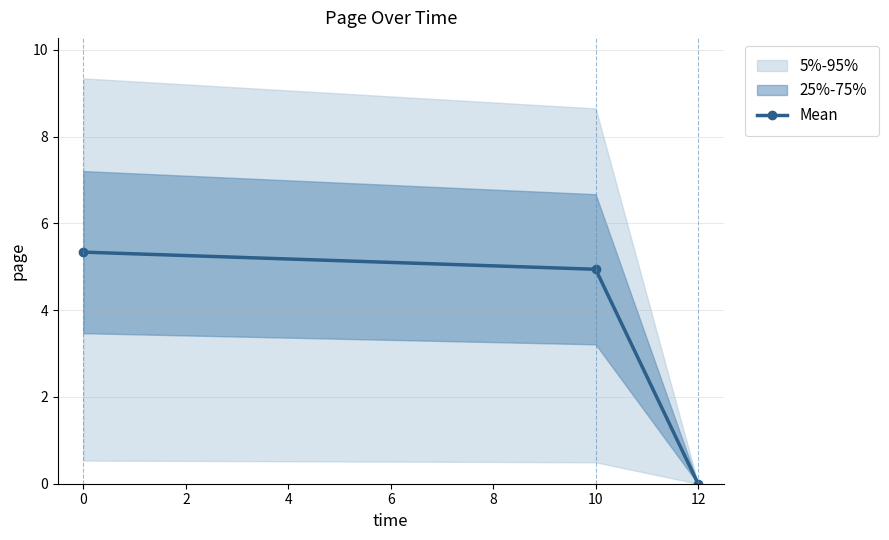

List the labels in order of Mean value, largest first.

0, 10, 12